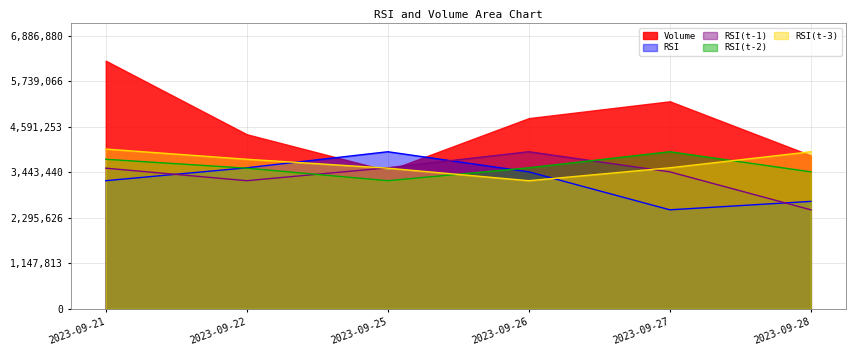

What is the difference between the maximum and minimum values in the RSI(t-3) series?

798210.1